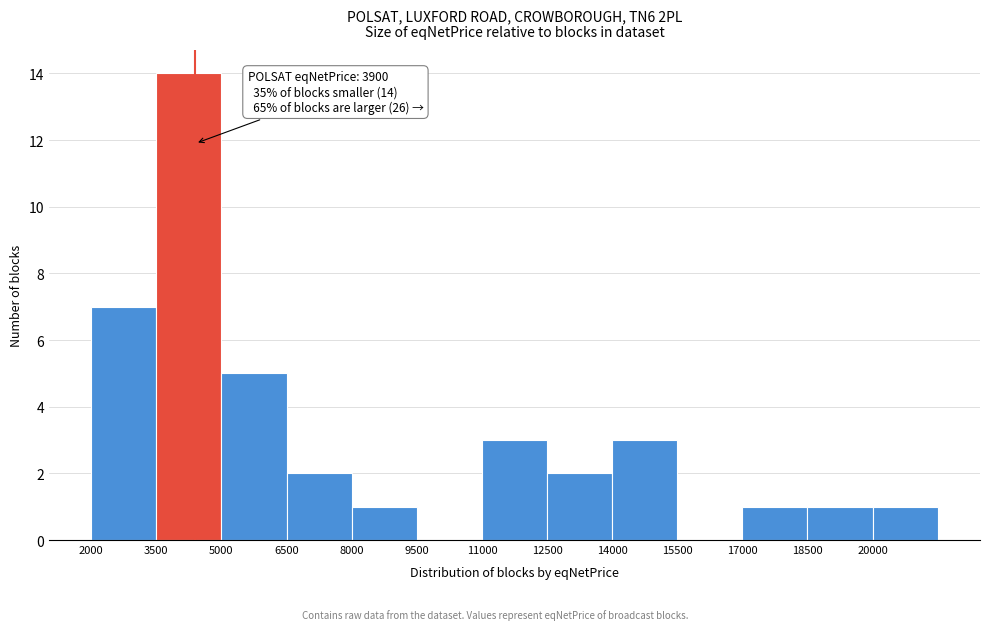

Reading right to left, what are all the values shown in this chart?

20000=1	18500=1	17000=1	15500=0	14000=3	12500=2	11000=3	9500=0	8000=1	6500=2	5000=5	3500=14	2000=7